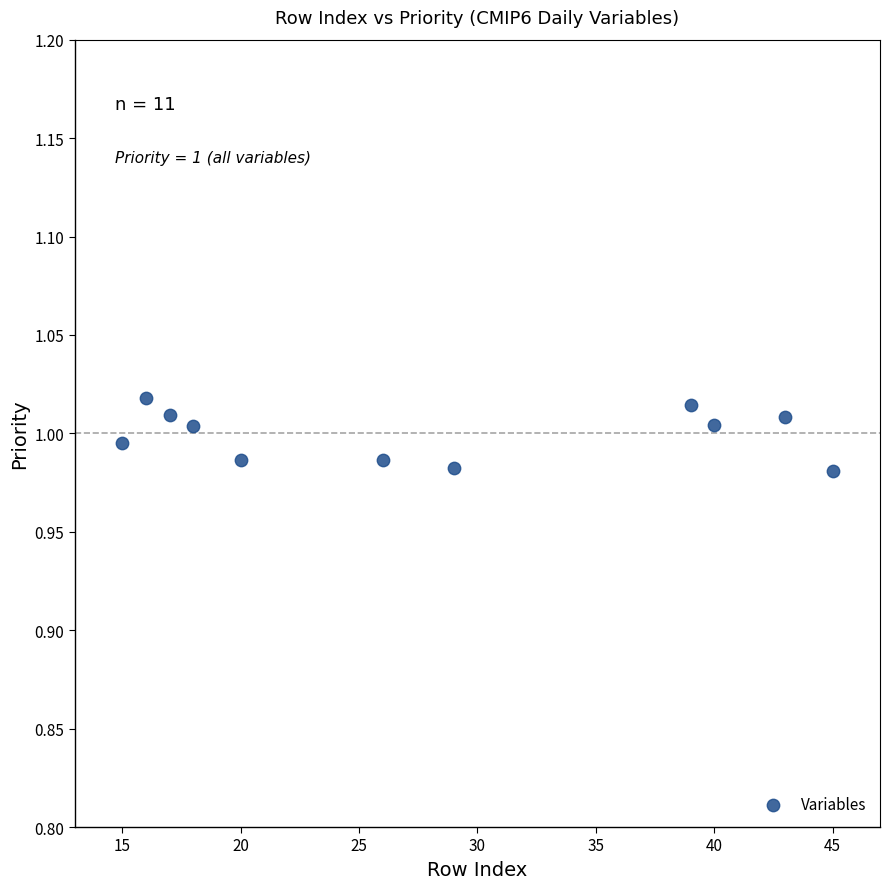

What is the range of X values (max minus min)?

30.0